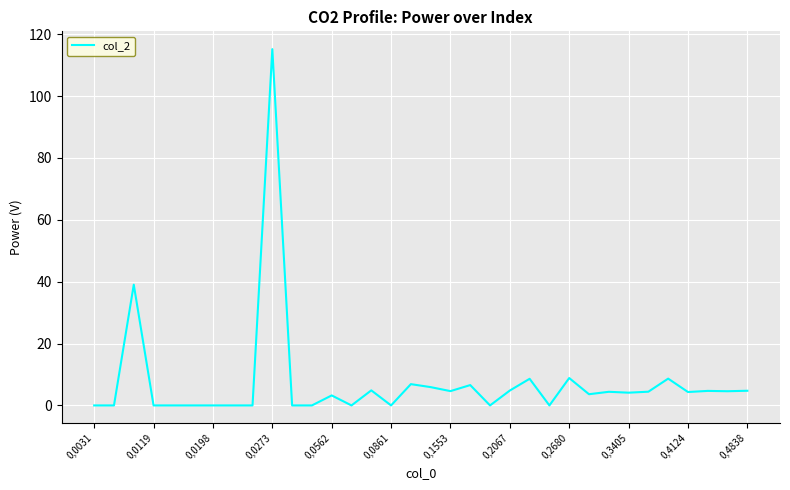

What is the greatest value displayed?

115.2